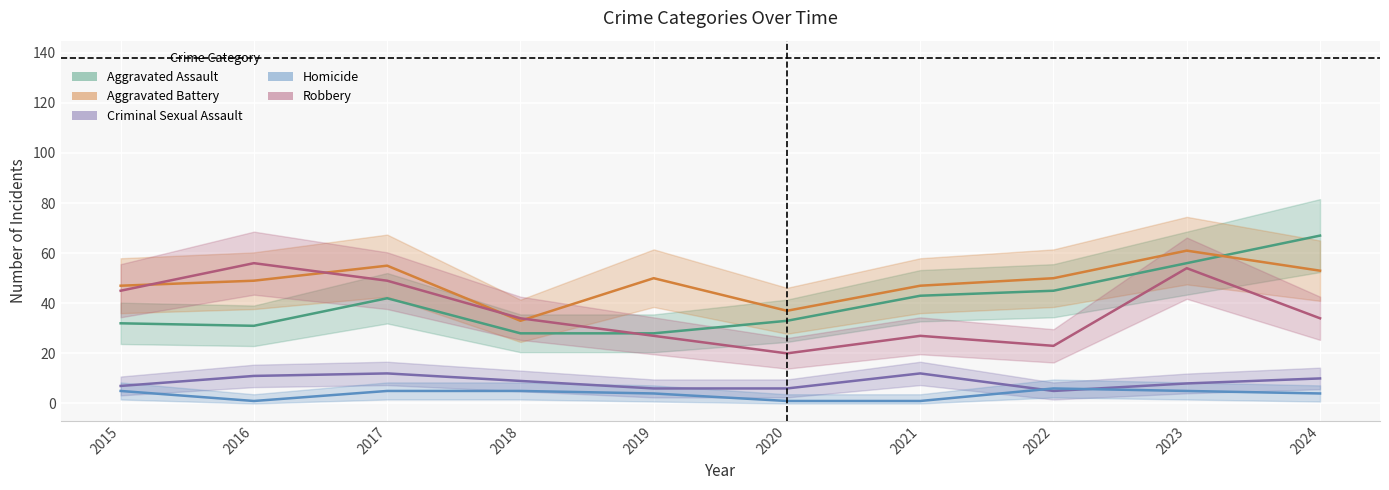

What is the value of the Aggravated Assault point at the 6th from the left?

33